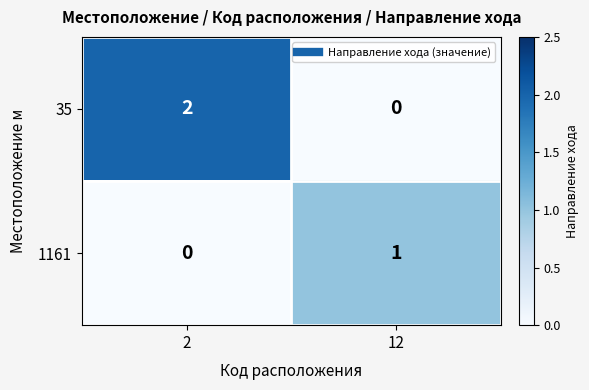

The value of 35 at 2 is 3. True or false?

False